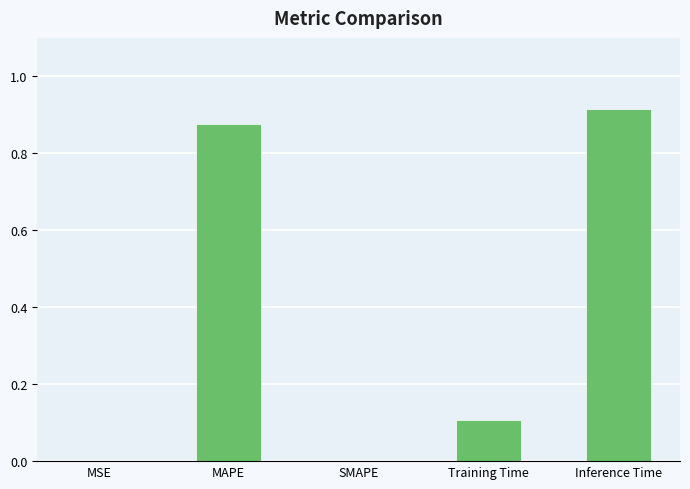

What is the sum of all values?

1.9